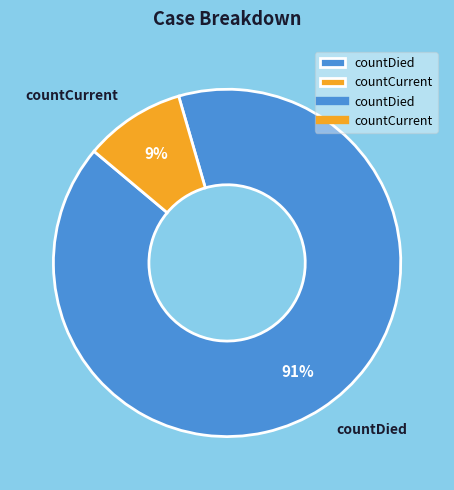

Which has a higher value, countDied or countCurrent?

countDied